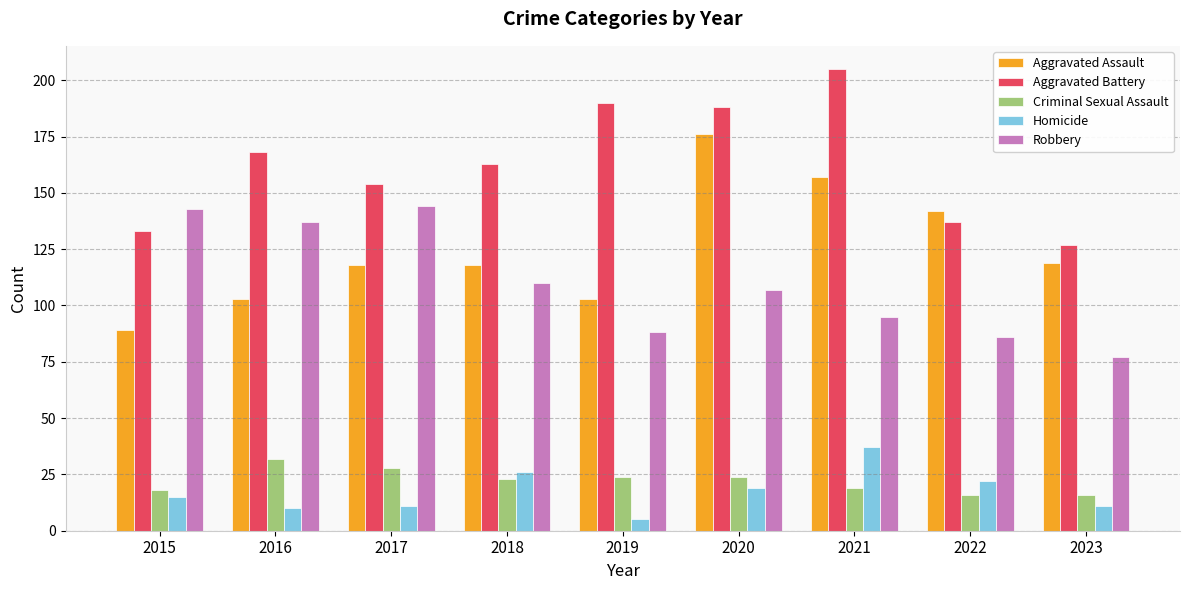

Reading left to right, list all the values displayed in this chart.

Aggravated Assault: 2015=89	2016=103	2017=118	2018=118	2019=103	2020=176	2021=157	2022=142	2023=119
Aggravated Battery: 2015=133	2016=168	2017=154	2018=163	2019=190	2020=188	2021=205	2022=137	2023=127
Criminal Sexual Assault: 2015=18	2016=32	2017=28	2018=23	2019=24	2020=24	2021=19	2022=16	2023=16
Homicide: 2015=15	2016=10	2017=11	2018=26	2019=5	2020=19	2021=37	2022=22	2023=11
Robbery: 2015=143	2016=137	2017=144	2018=110	2019=88	2020=107	2021=95	2022=86	2023=77